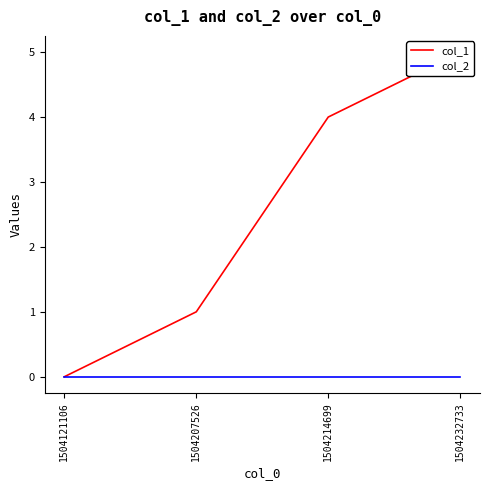

Rank the series by their average value, from lowest to highest.

col_2, col_1